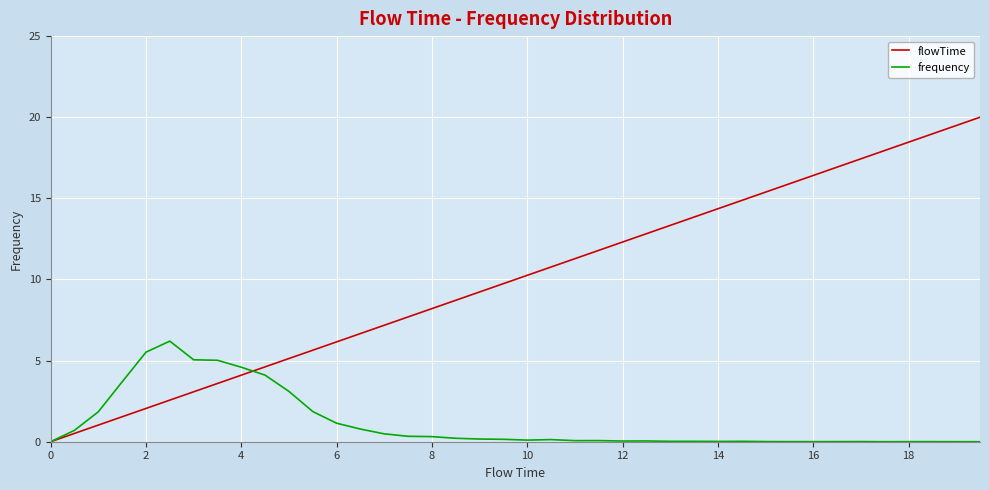

Which series has the widest spread of values?

flowTime